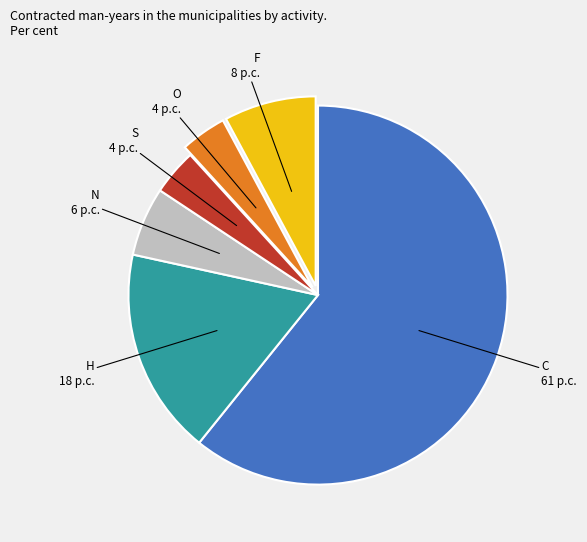

Is there a majority slice in this chart?

Yes